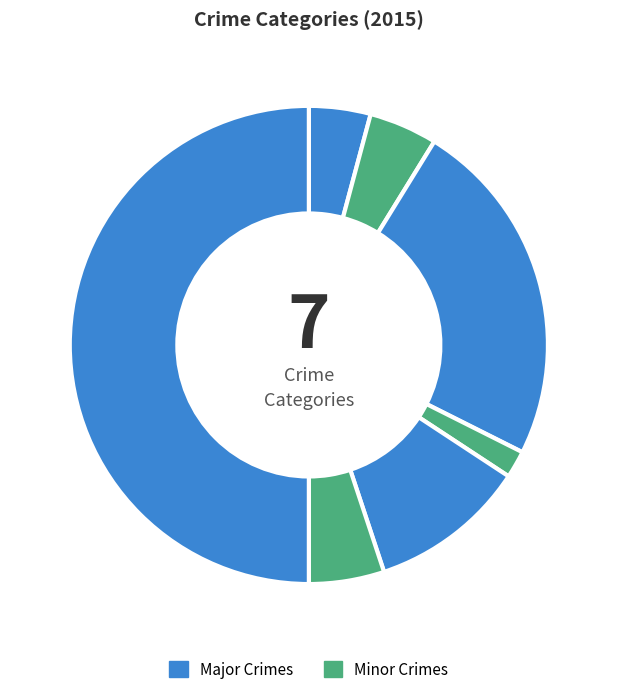

Count the number of slices in the pie.

7